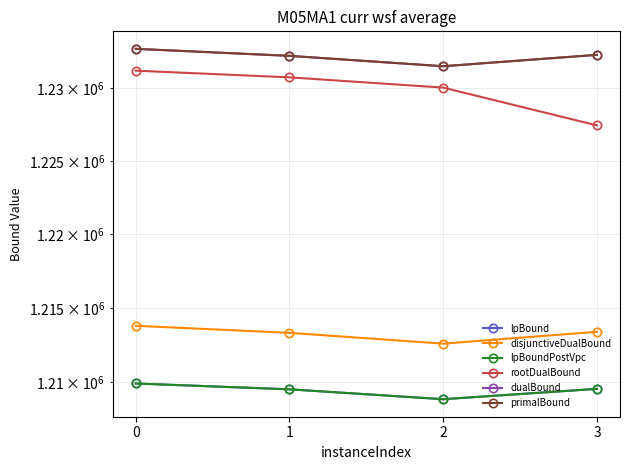

Reading left to right, extract all data points from this chart.

lpBound: 0=1209900.0	1=1209506.0	2=1208839.4	3=1209537.1
disjunctiveDualBound: 0=1213800.0	1=1213323.2	2=1212592.0	3=1213394.5
lpBoundPostVpc: 0=1209900.0	1=1209506.0	2=1208839.4	3=1209537.1
rootDualBound: 0=1231200.0	1=1230742.0	2=1230037.6	3=1227446.2
dualBound: 0=1232700.0	1=1232216.0	2=1231502.2	3=1232286.8
primalBound: 0=1232700.0	1=1232221.0	2=1231508.0	3=1232288.0